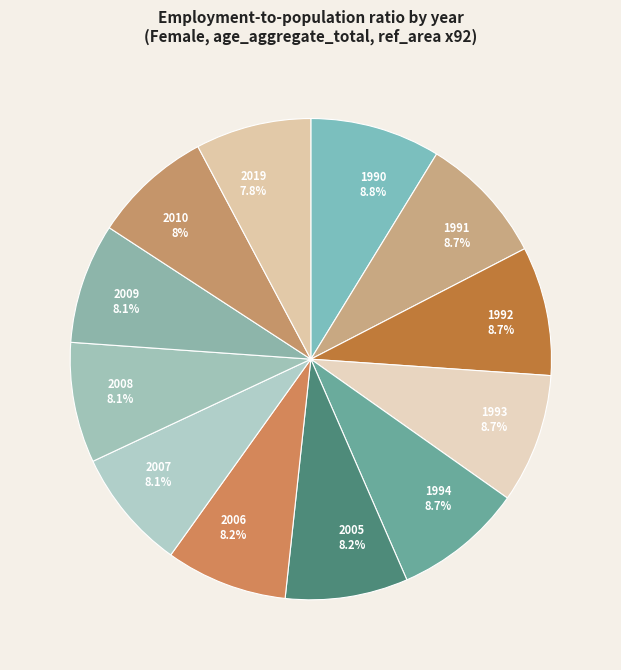

What is the ratio of the value at 1991 to the value at 2007?

1.1